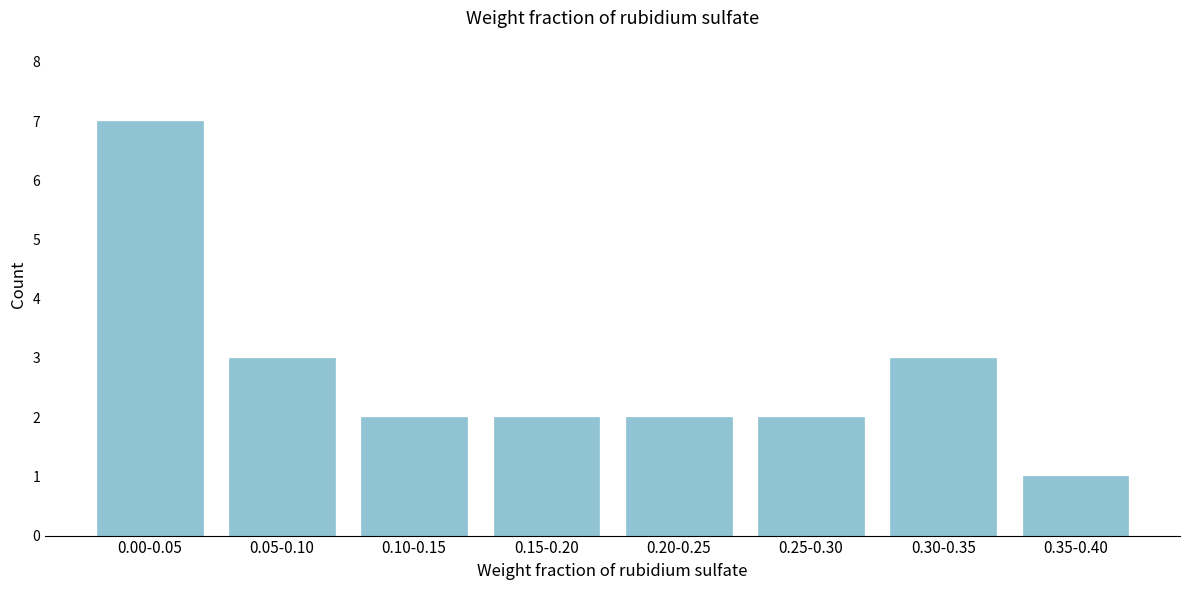

Reading right to left, list all the values displayed in this chart.

0.35-0.40=1	0.30-0.35=3	0.25-0.30=2	0.20-0.25=2	0.15-0.20=2	0.10-0.15=2	0.05-0.10=3	0.00-0.05=7